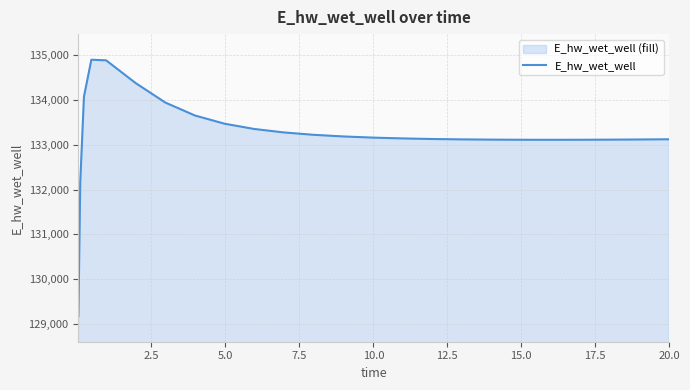

What is the difference between the maximum and minimum values?

5729.1